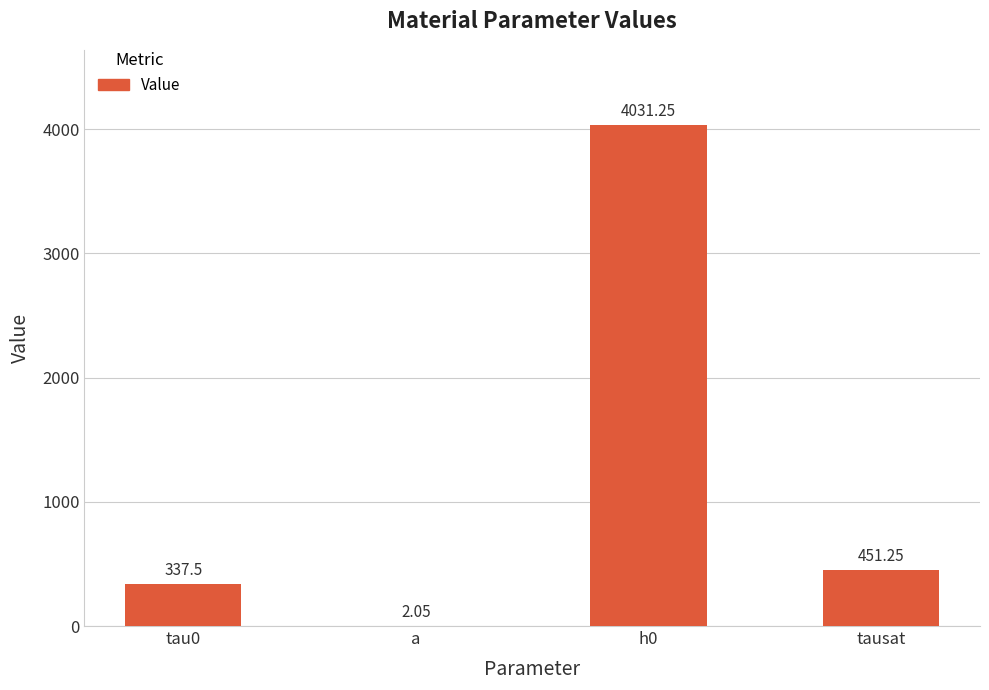

Are the bars horizontal?

No